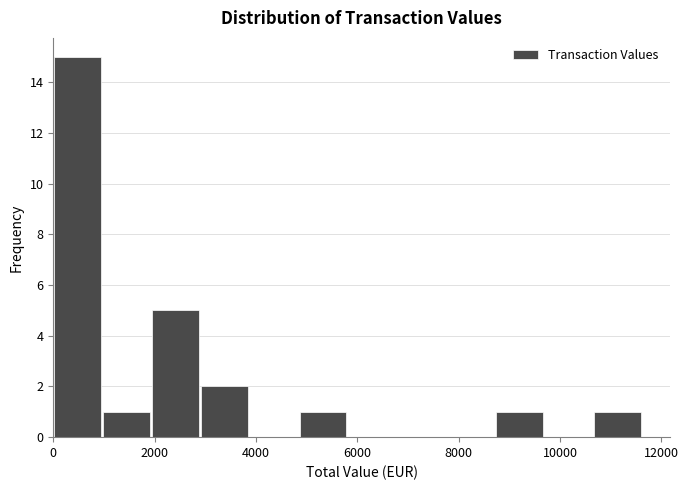

Reading left to right, transcribe this chart: for each bar, give the range it covers on the x-axis and its height. Neither the bar edges nor the heights are printed on the chart, so give them approximately, as read against the axes.

0 to 1000: 15
1000 to 2000: 1
2000 to 3000: 5
3000 to 3800: 2
3800 to 4800: 0
4800 to 5800: 1
5800 to 6800: 0
6800 to 7800: 0
7800 to 8800: 0
8800 to 9800: 1
9800 to 10600: 0
10600 to 11600: 1